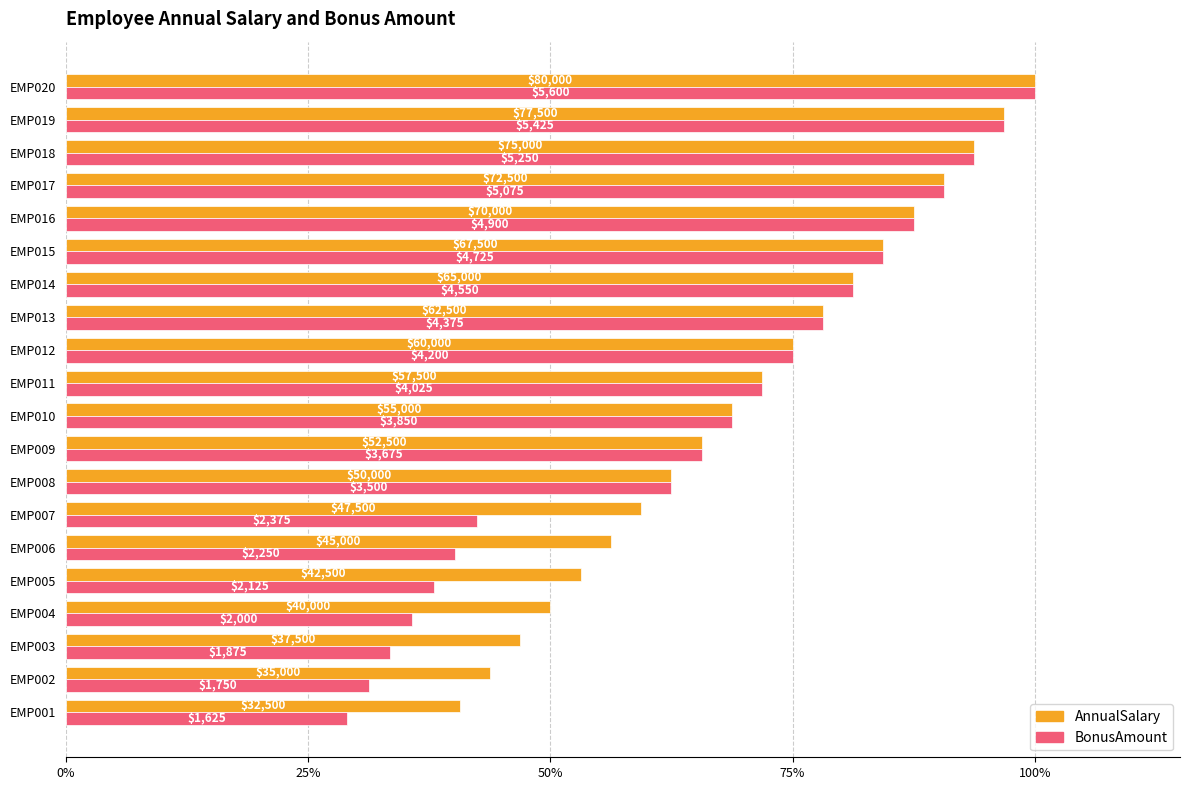

What is the maximum value shown in the chart?

1.0